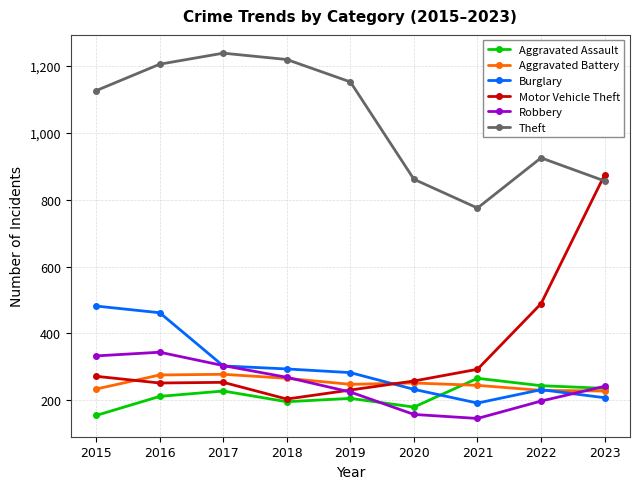

What is the maximum value for Aggravated Assault?

266